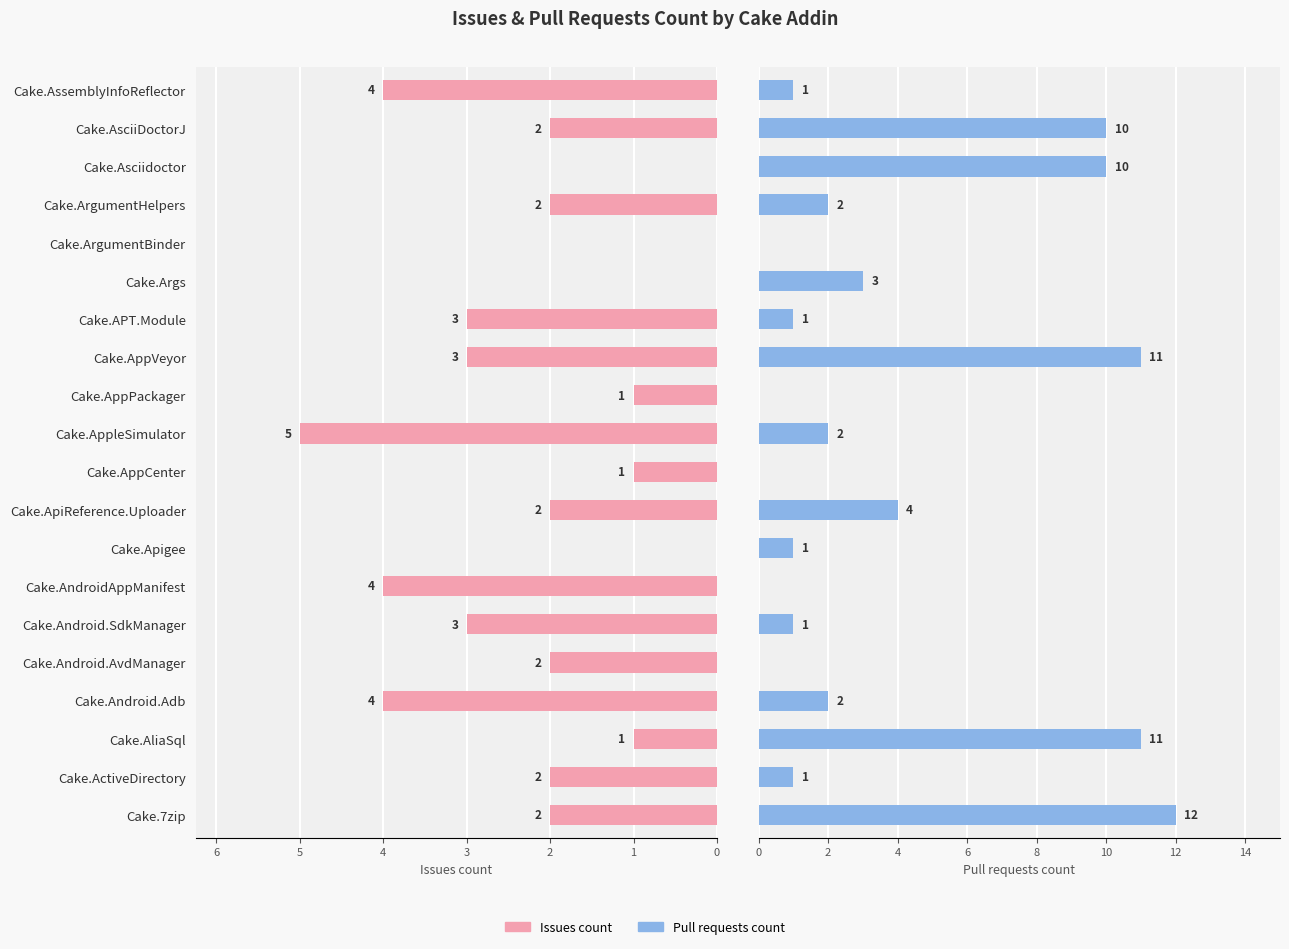

Which series changed the most between Cake.Android.AvdManager and Cake.AsciiDoctorJ?

Pull requests count